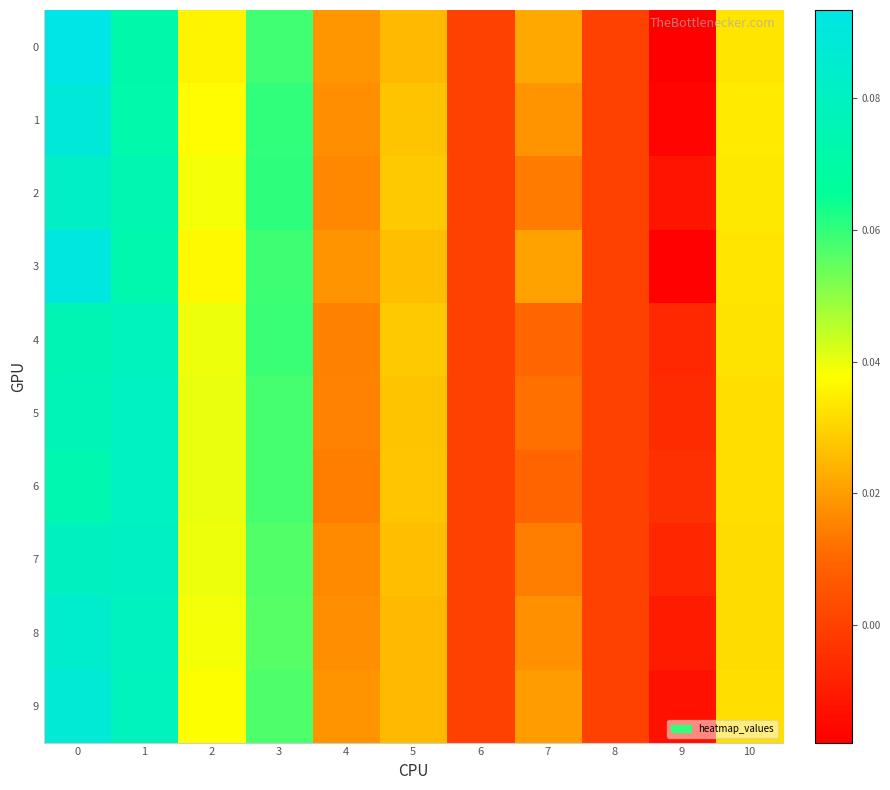

Which has a higher value, 8 or 5?

5